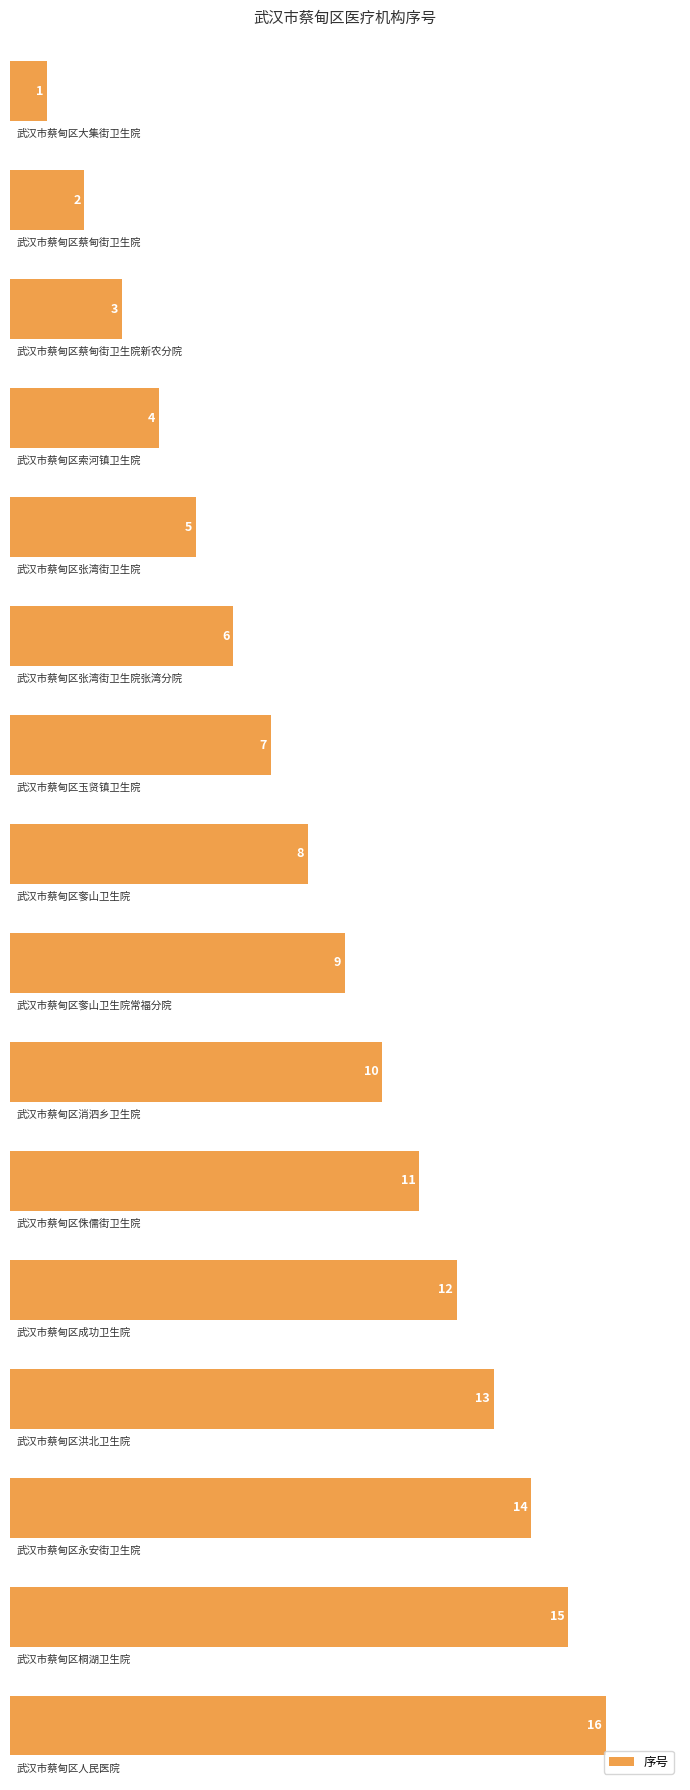

What is the greatest value displayed?

16